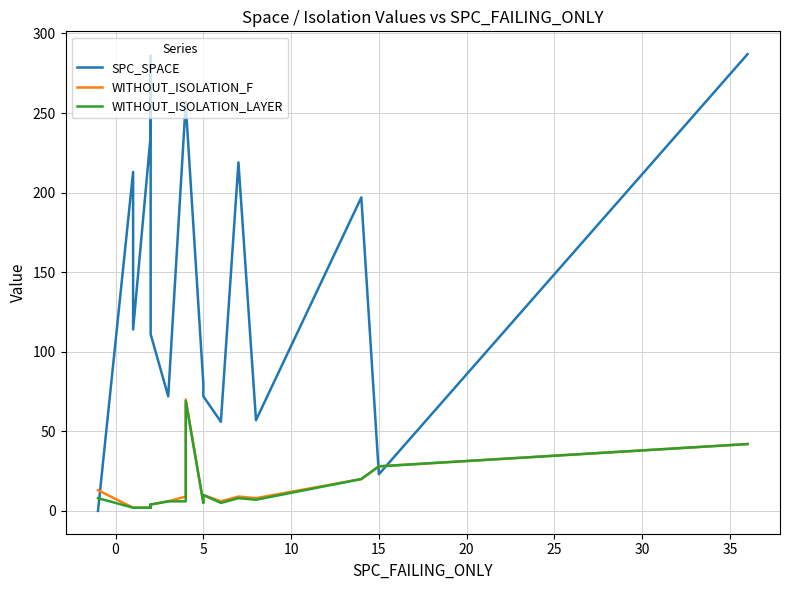

In WITHOUT_ISOLATION_LAYER, how many points are lower than both neighbors (excluding endpoints)?

4